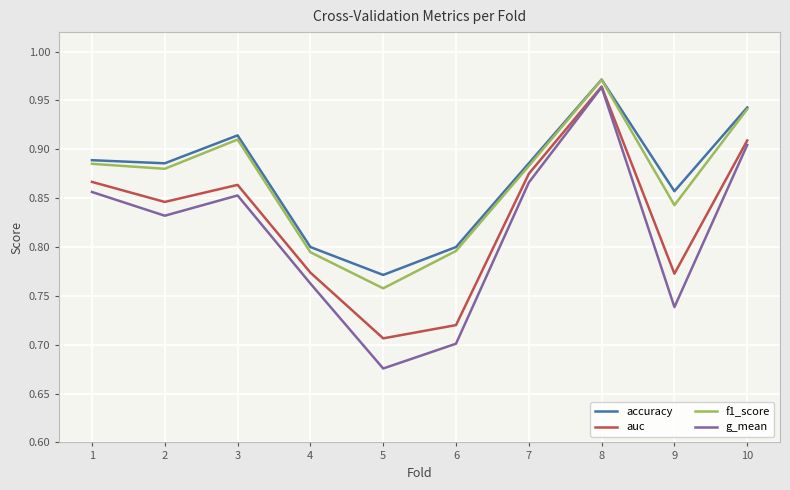

Does the chart have visible grid lines?

Yes